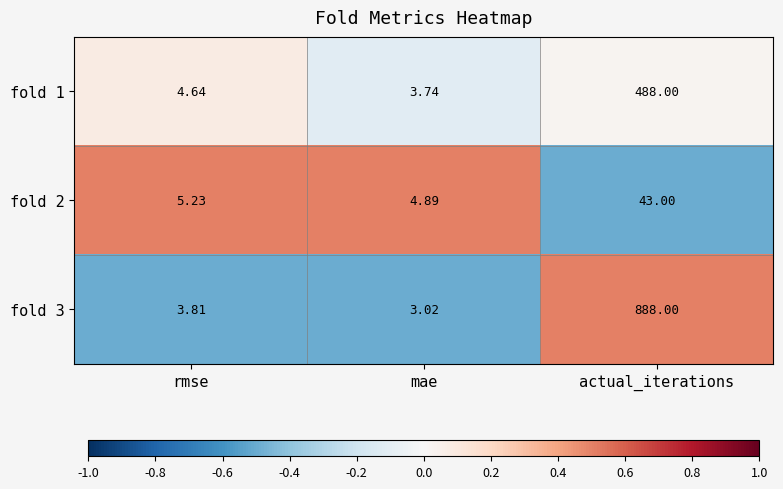

Is the value of fold 1 at actual_iterations greater than the value of fold 2 at mae?

Yes